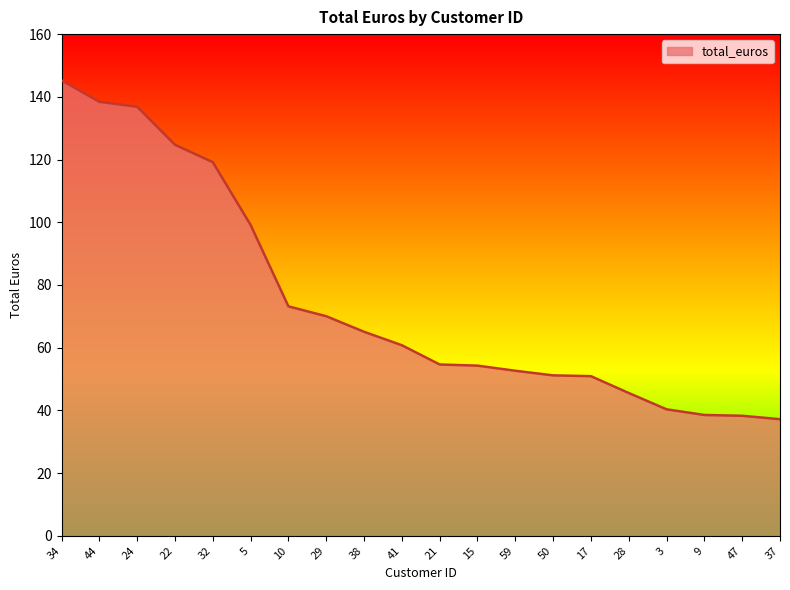

What position from the left is 32?

5